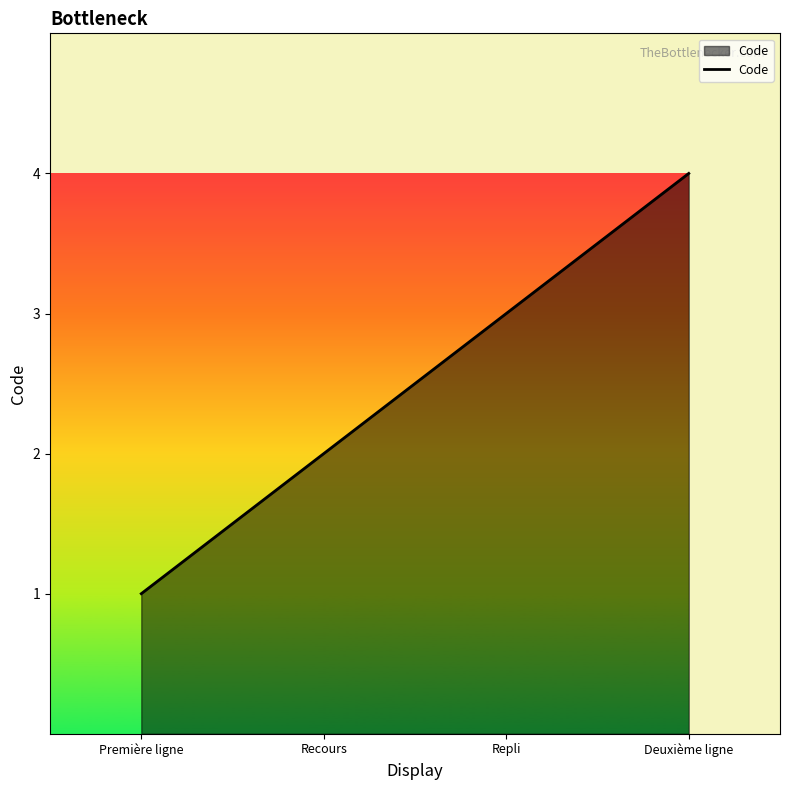

What is the difference between the second highest and minimum values?

2